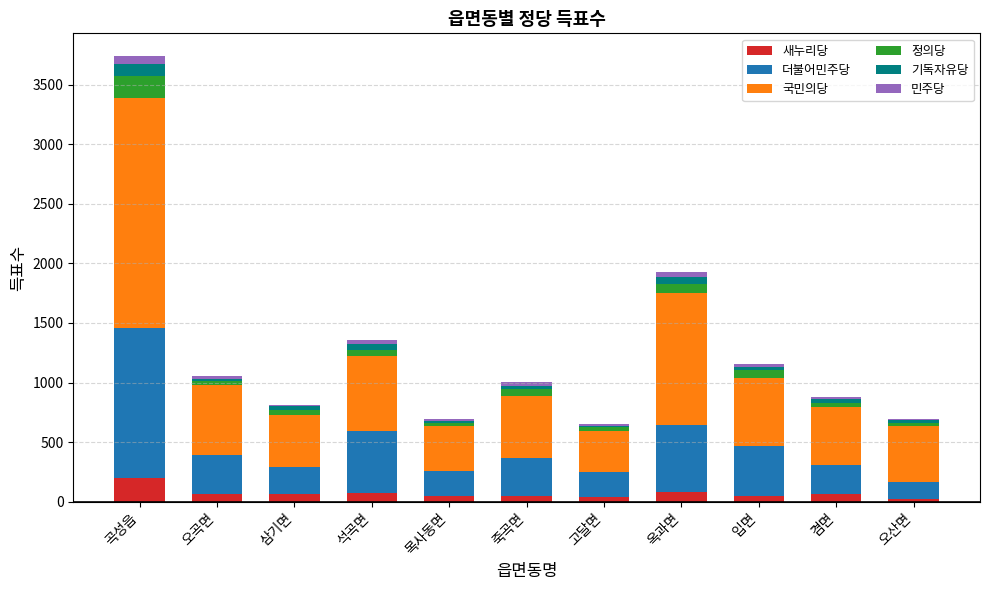

What is the highest value of the 새누리당 series?

203